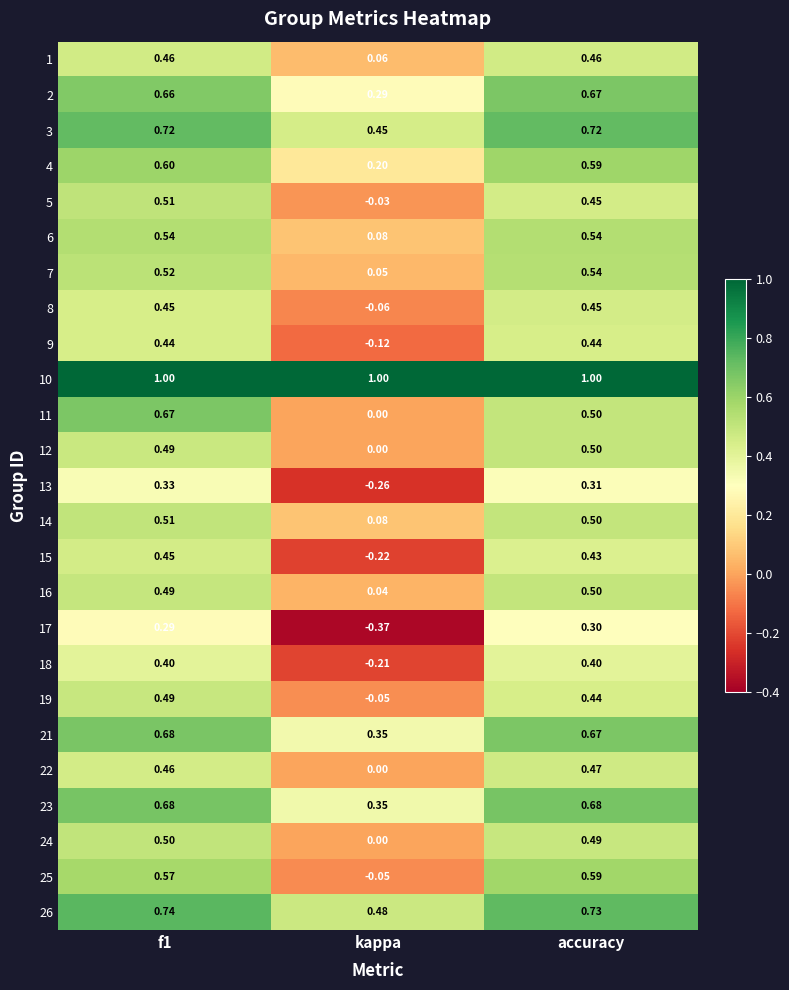

At which label is 22 closest to 0?

kappa